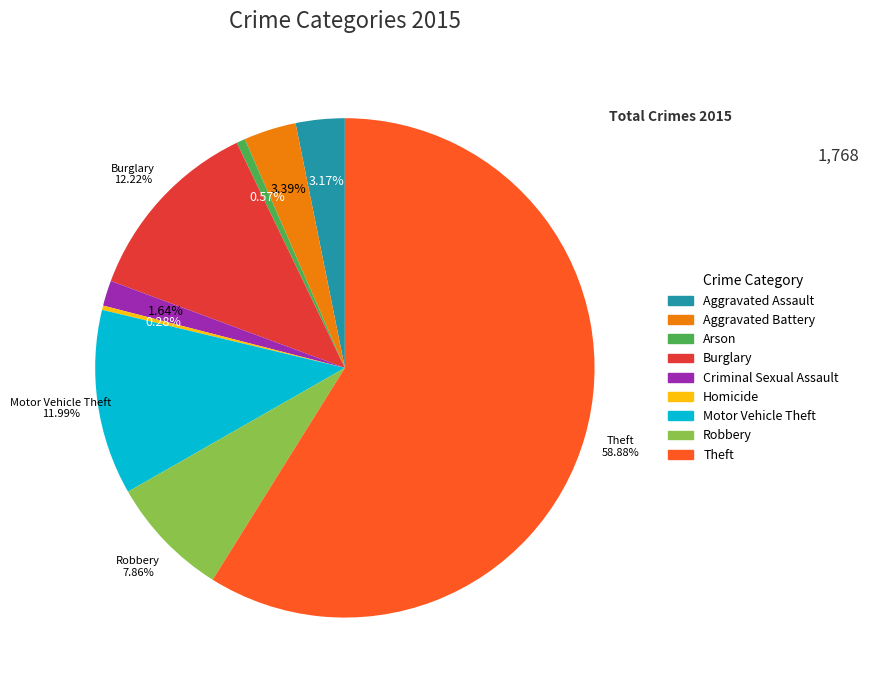

Which slice represents more than half of the pie?

Theft